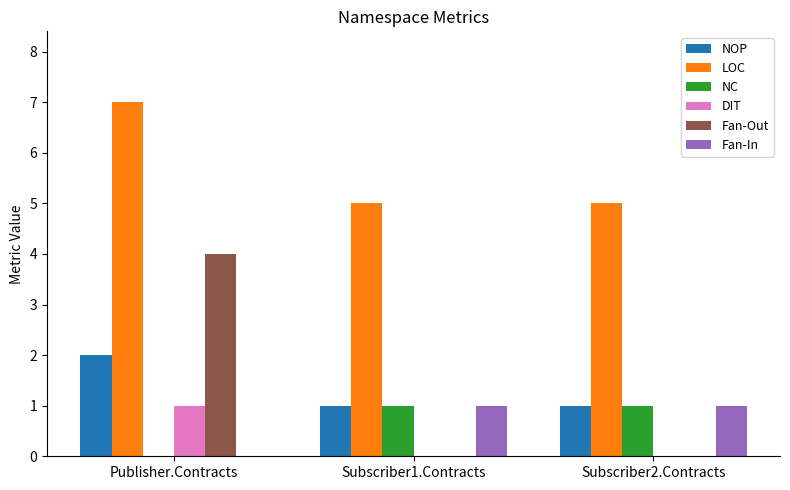

How many data points does each series have?

3